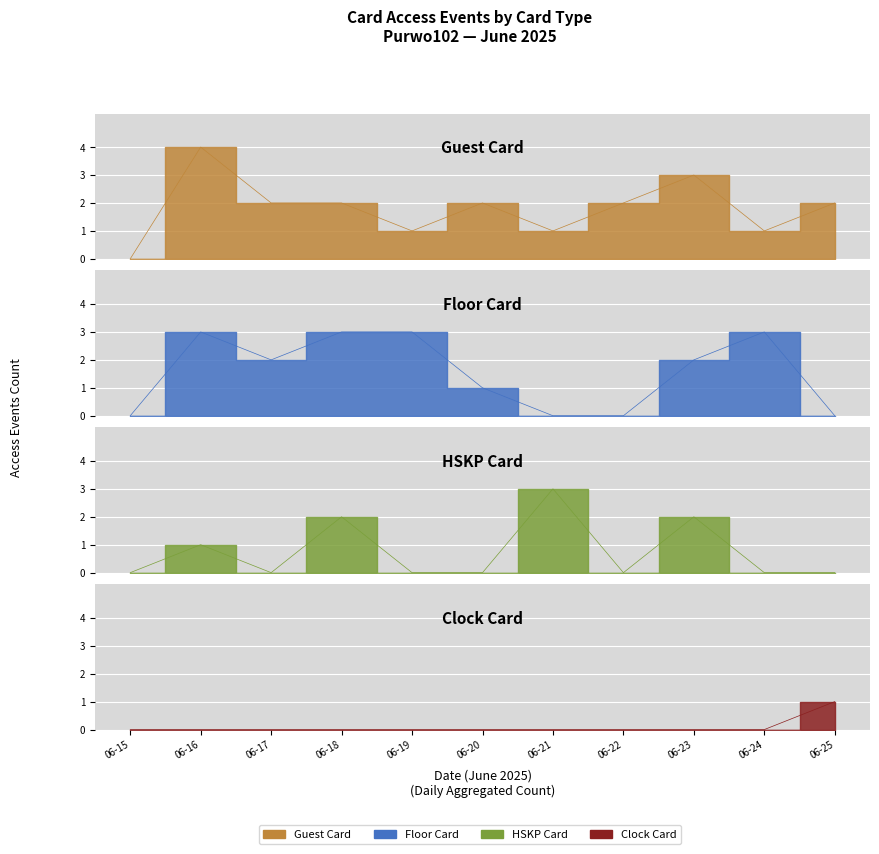

Which category has the lowest value in the Clock Card series?

06-15